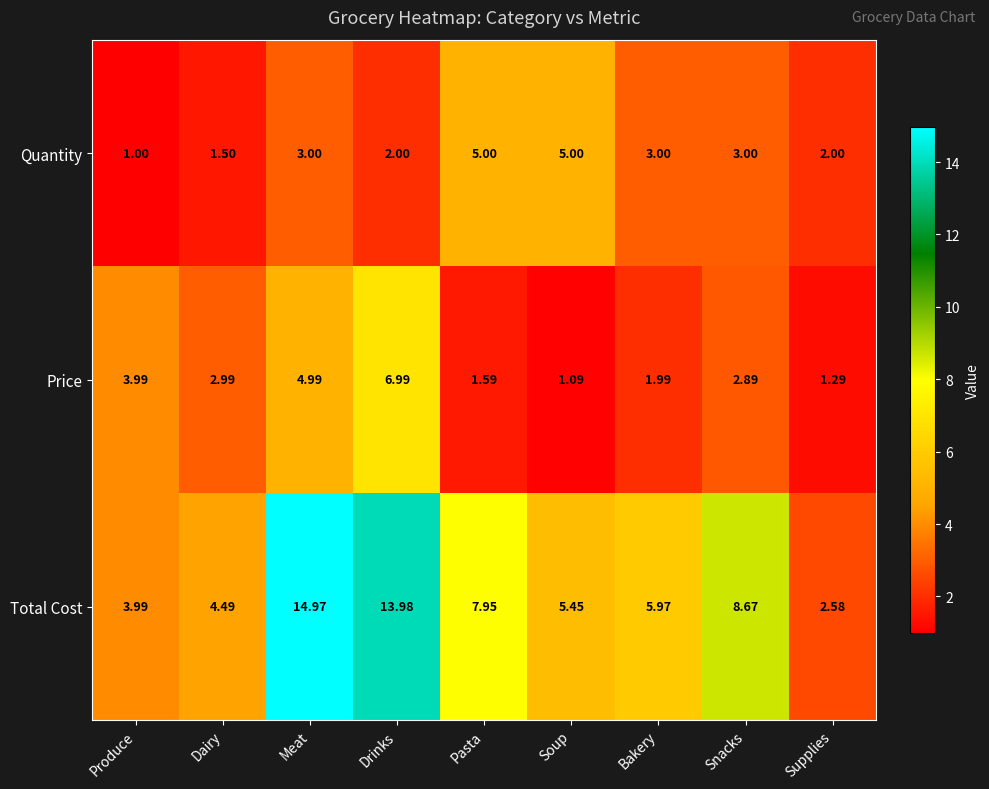

Rank the series by their maximum value, from highest to lowest.

Total Cost, Price, Quantity